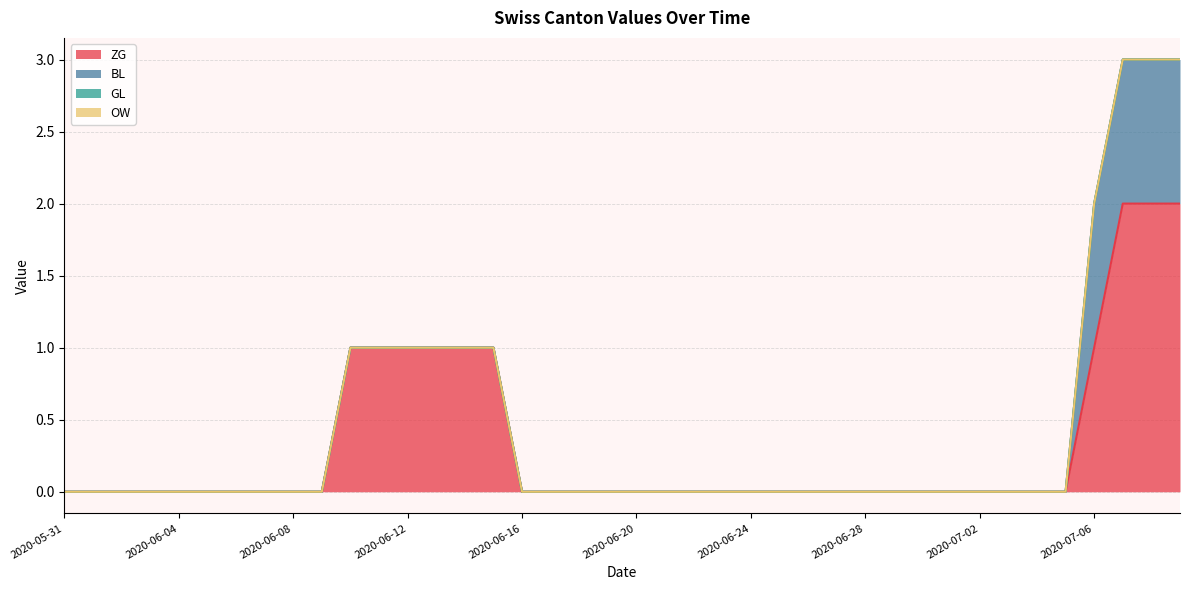

True or false: BL and ZG cross at least once.

False